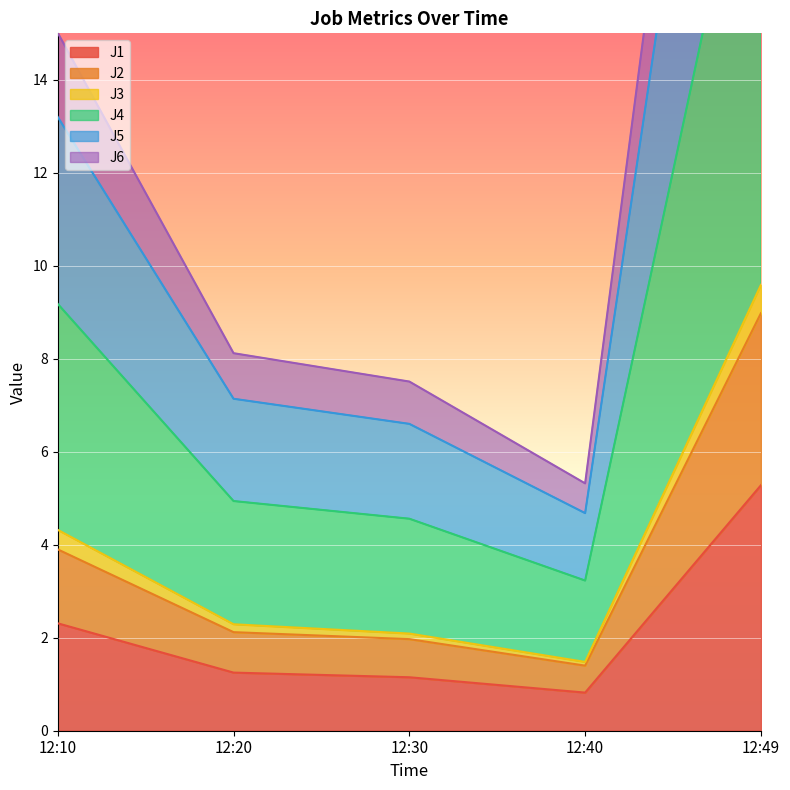

Where does the J1 series first go above 1?

12:10